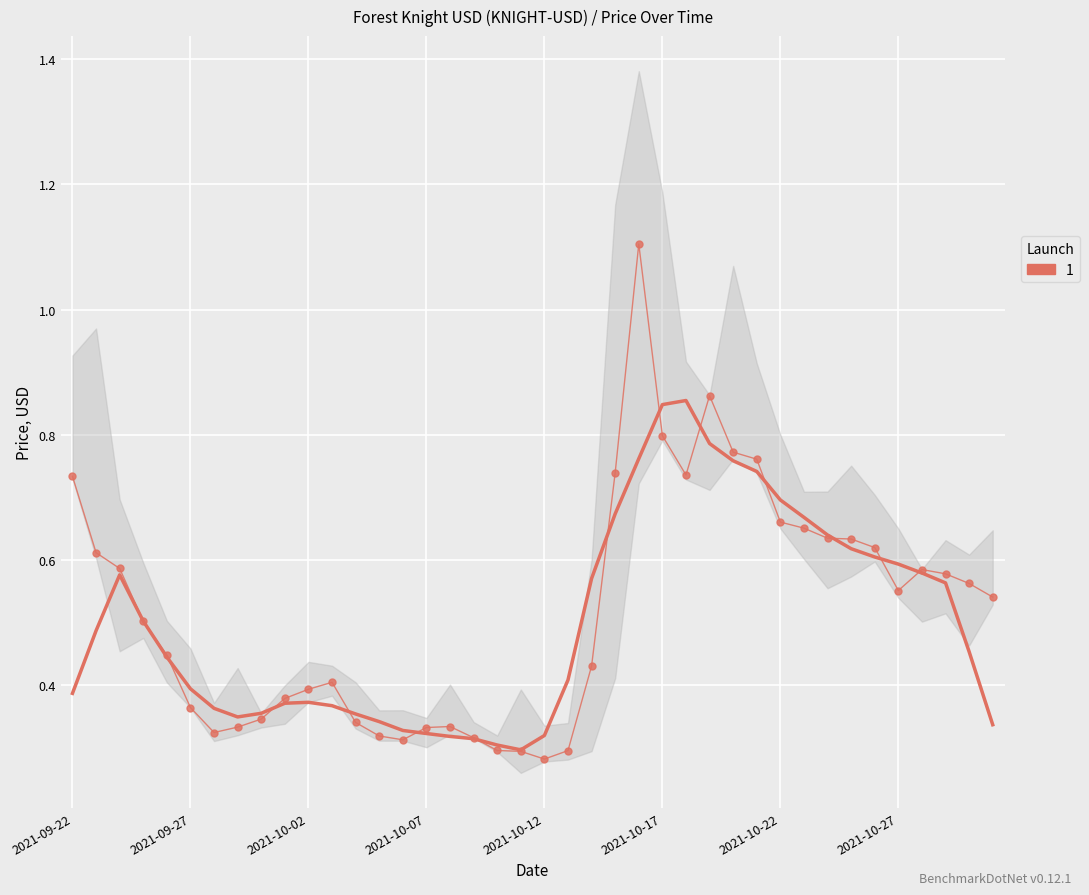

How many lines are shown in the chart?

1